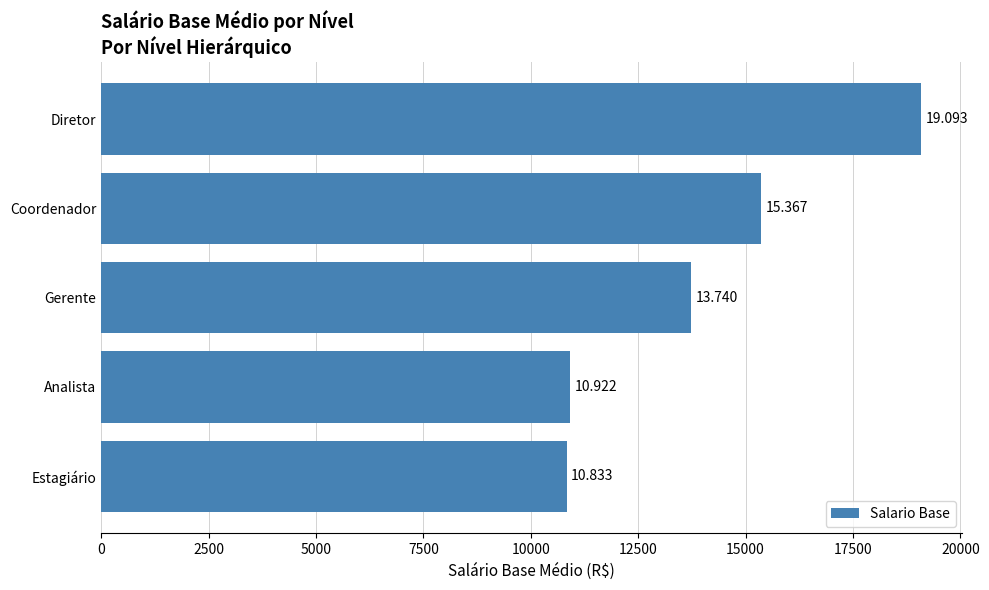

Are the bars horizontal?

Yes